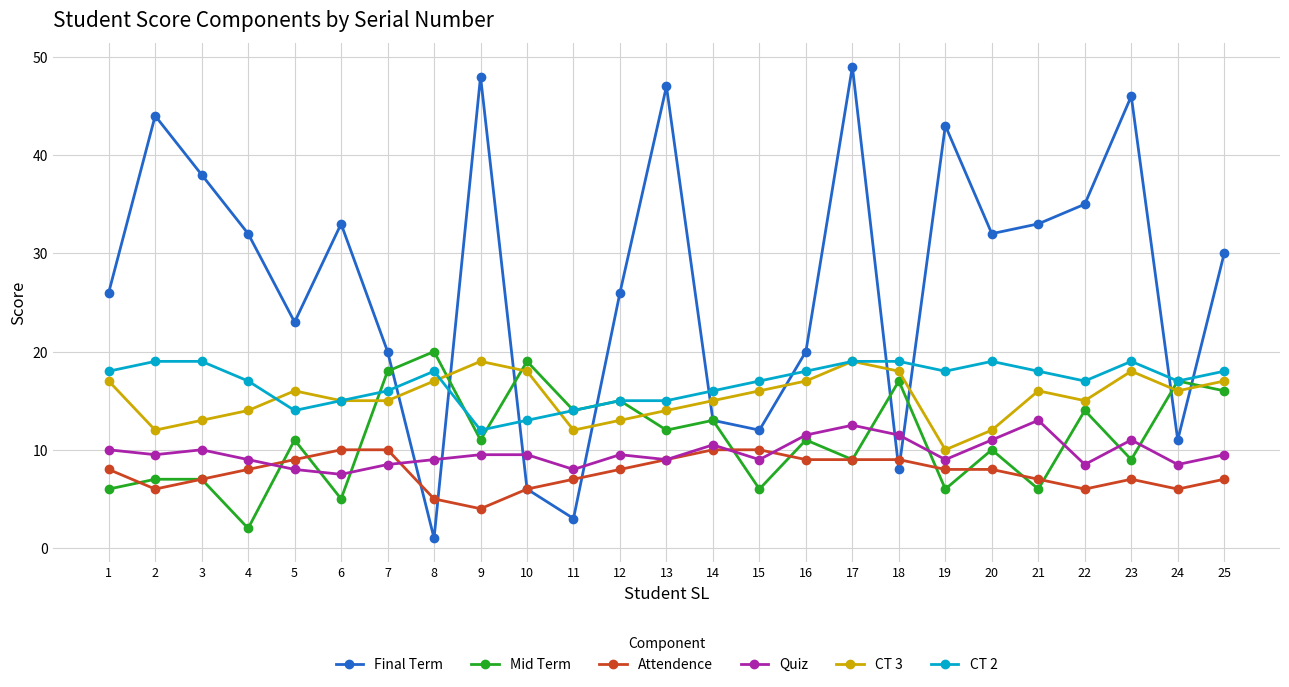

What is the lowest value of the Attendence series?

4.0